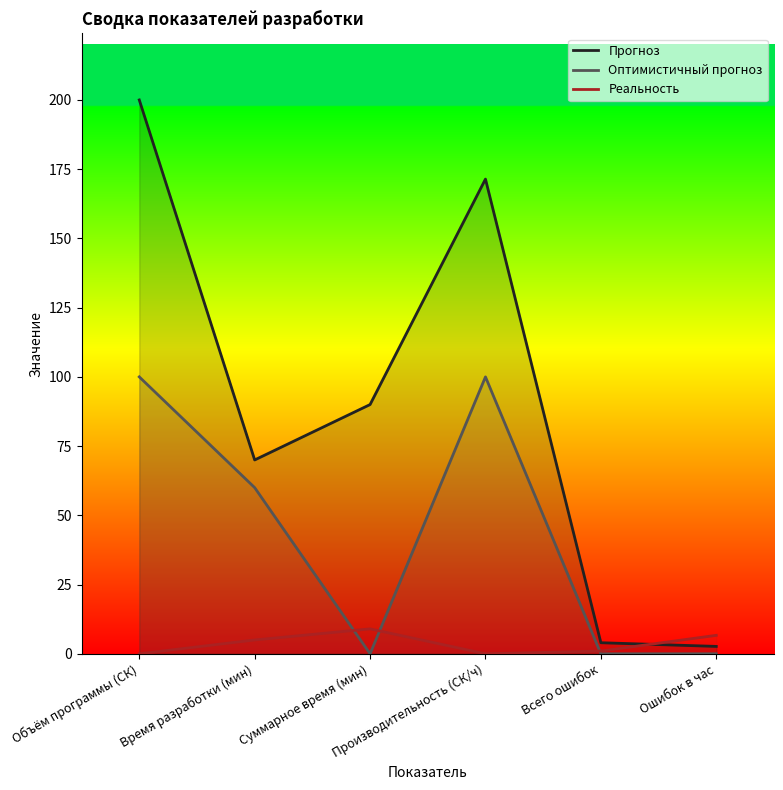

How many values in Оптимистичный прогноз are above zero?

3